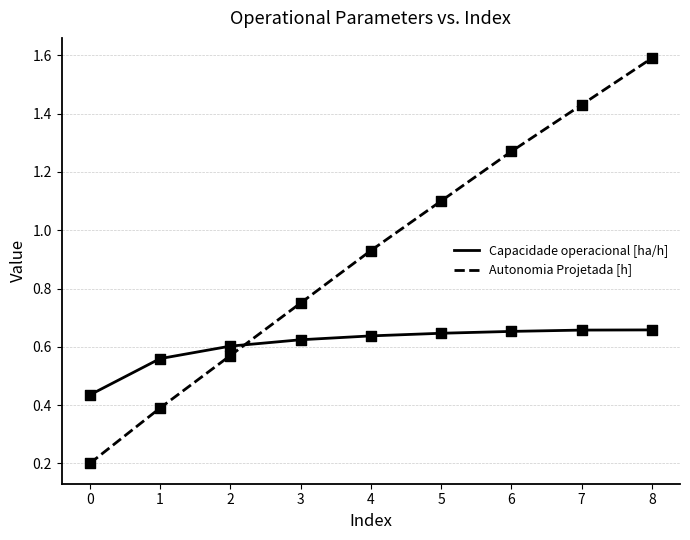

What is the difference between the highest and lowest values at 5?

0.5